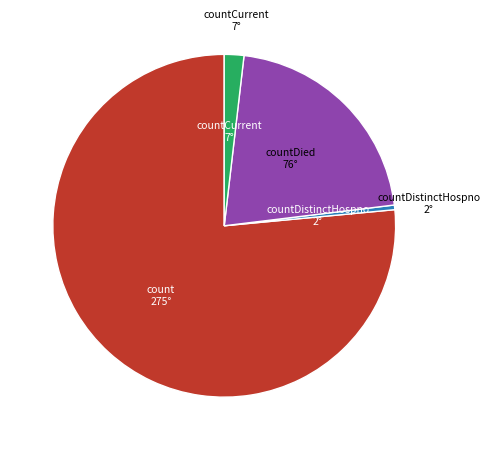

Is there a majority slice in this chart?

Yes